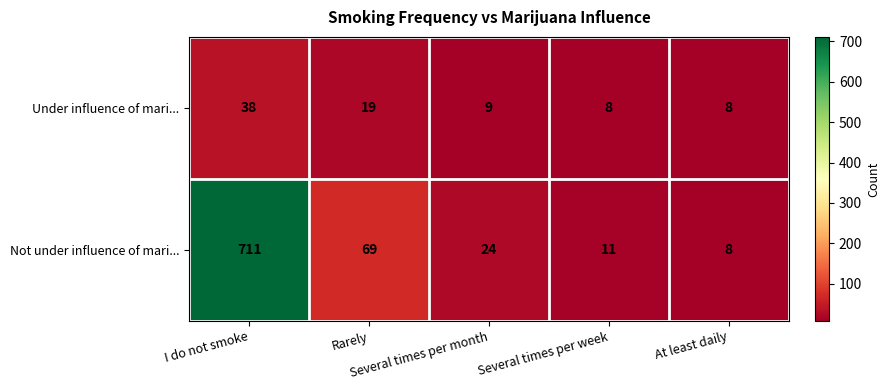

What is the difference between the maximum and minimum values in the Under influence of mari... series?

30